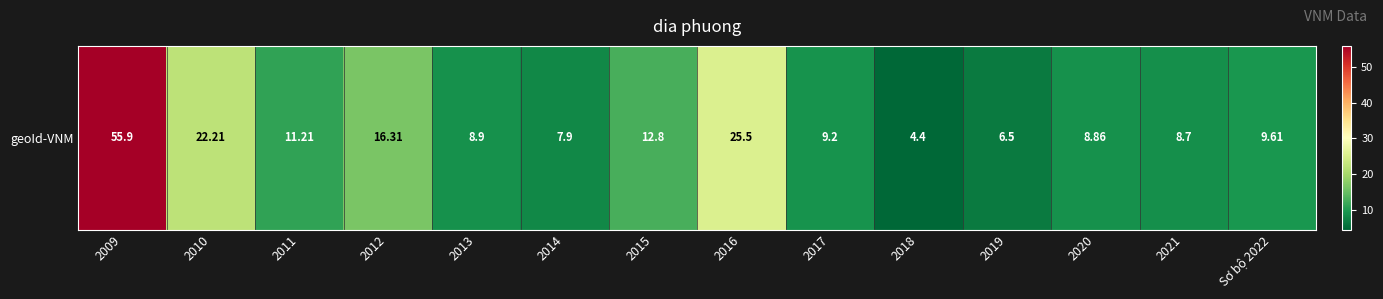

Reading left to right, list all the values displayed in this chart.

2009=55.9	2010=22.2	2011=11.2	2012=16.3	2013=8.9	2014=7.9	2015=12.8	2016=25.5	2017=9.2	2018=4.4	2019=6.5	2020=8.9	2021=8.7	Sơ bộ 2022=9.6